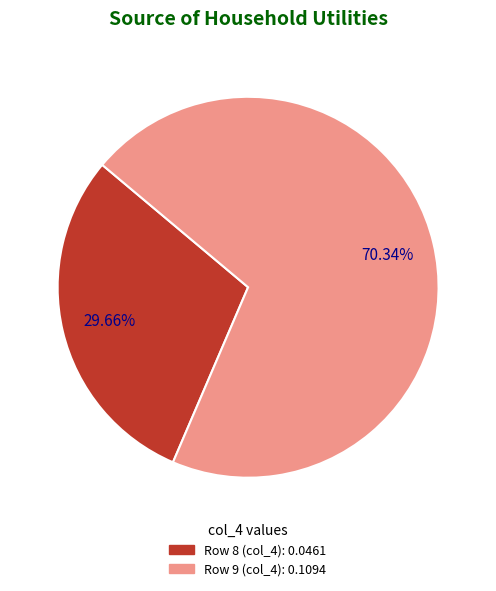

Between Row 9 and Row 8, which is larger?

Row 9